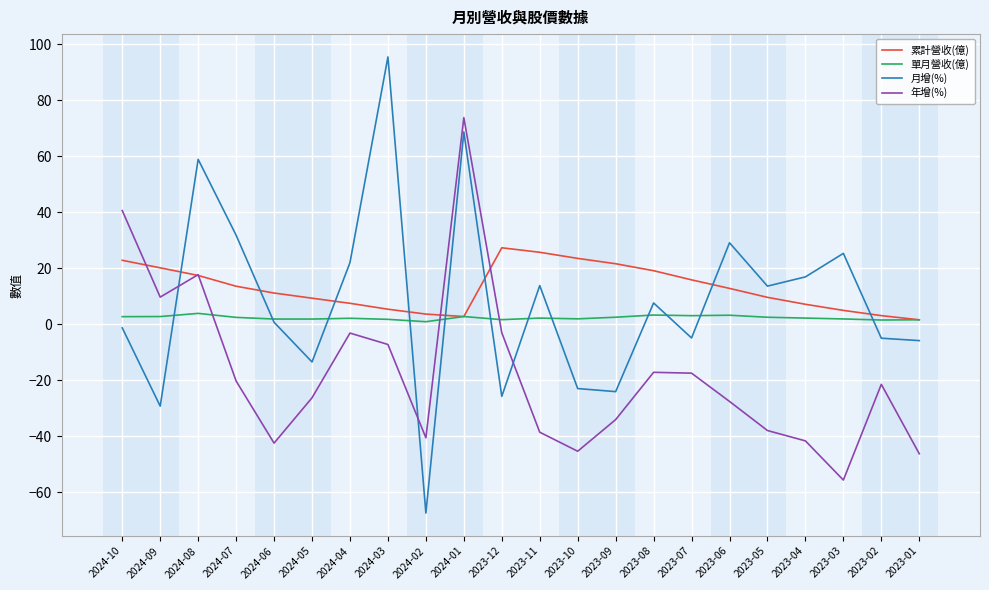

Rank the series by their average value, from highest to lowest.

累計營收(億), 月增(%), 單月營收(億), 年增(%)